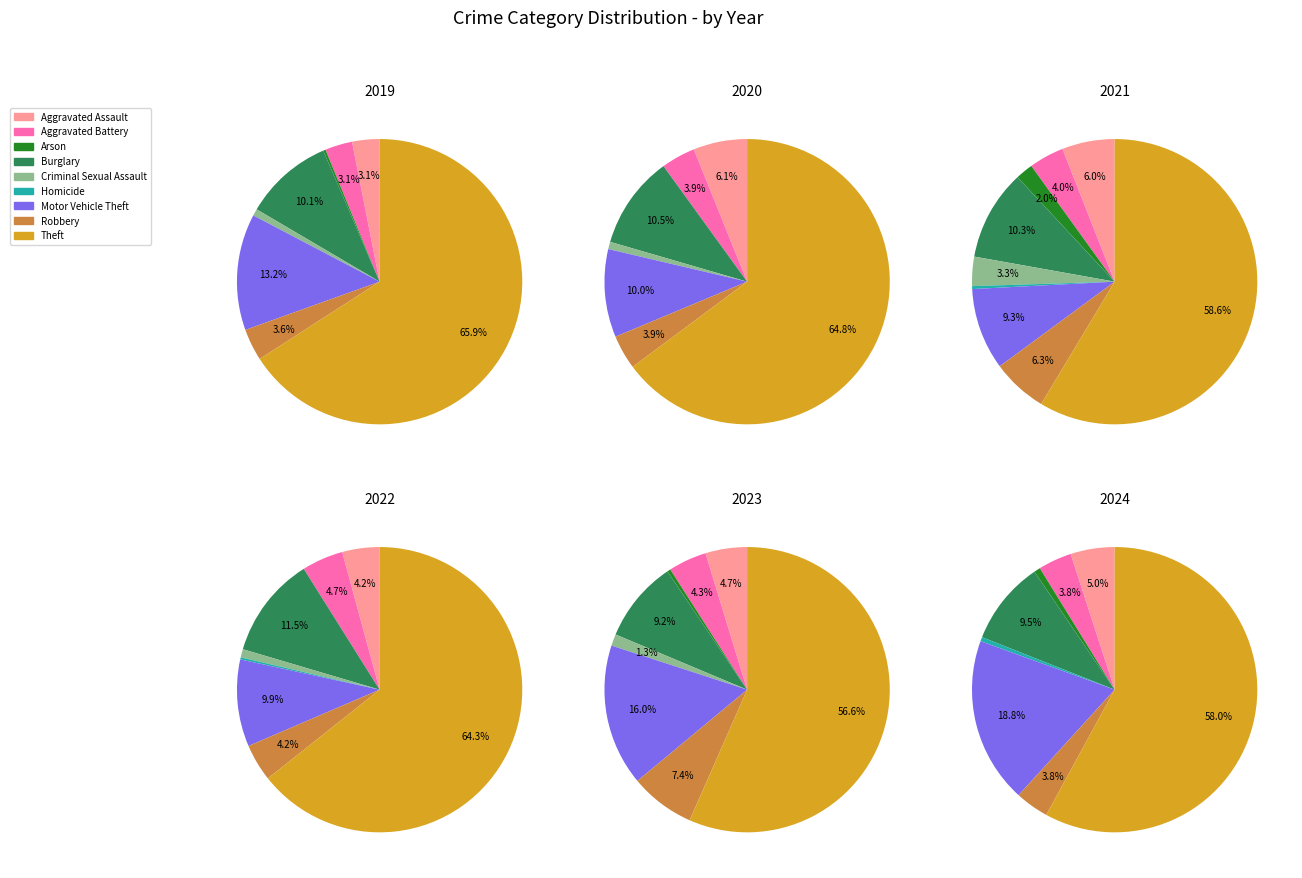

To the nearest percent, what portion does Motor Vehicle Theft represent?

10%